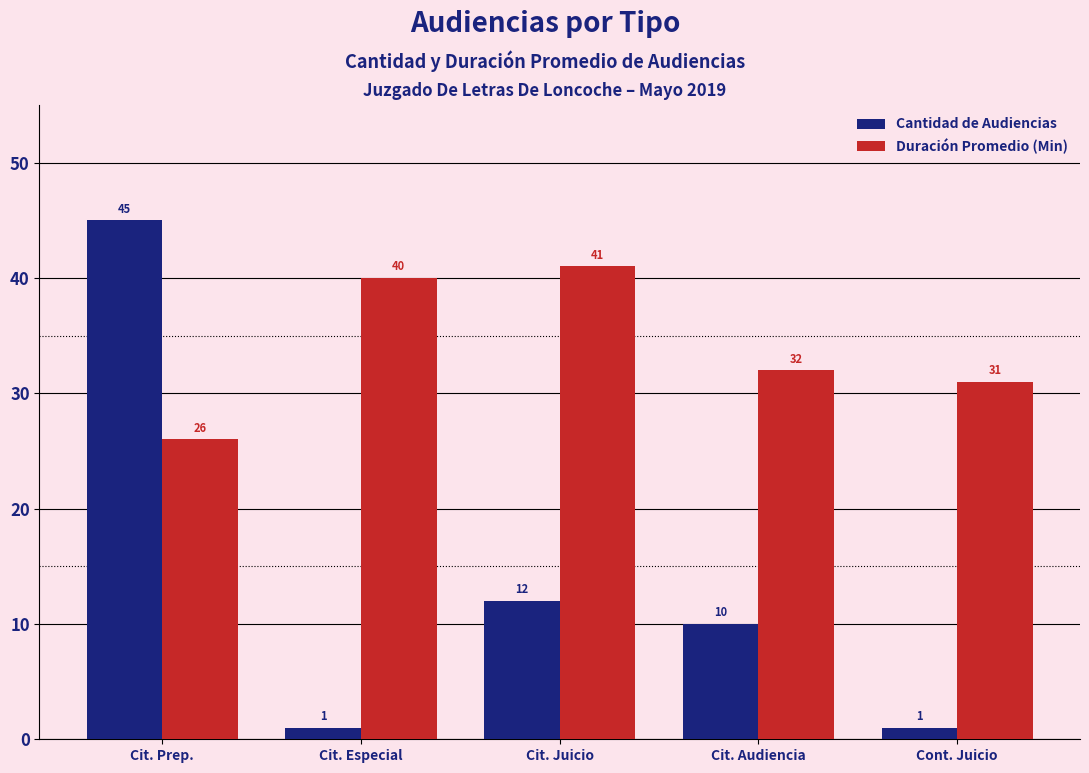

Is the value of Duración Promedio (Min) at Cont. Juicio greater than the value of Cantidad de Audiencias at Cit. Juicio?

Yes